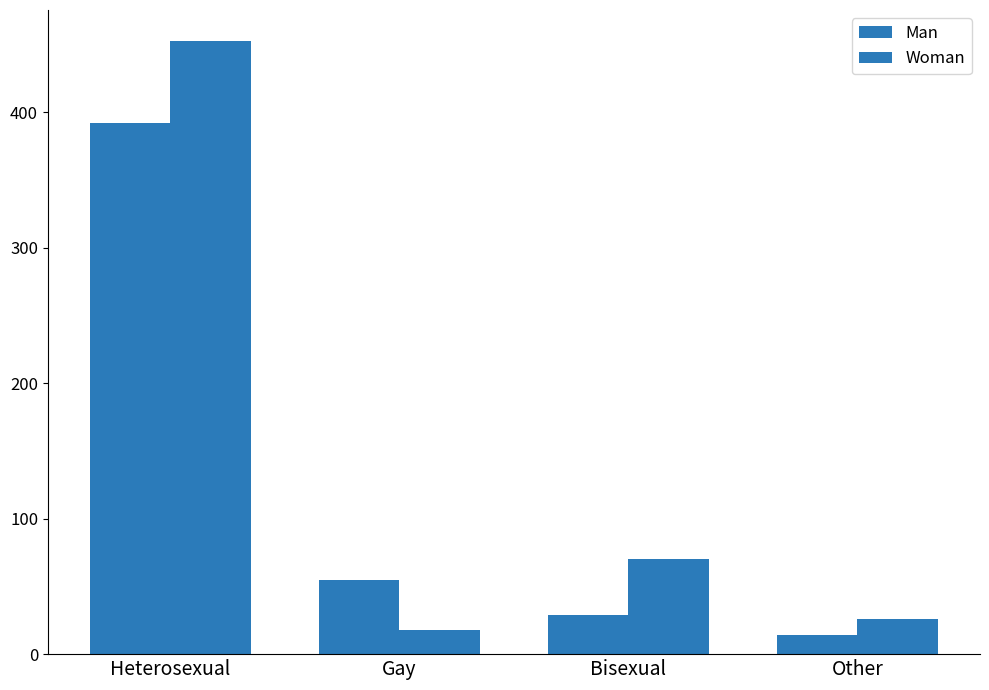

True or false: Woman has a value of 18 at Gay.

True